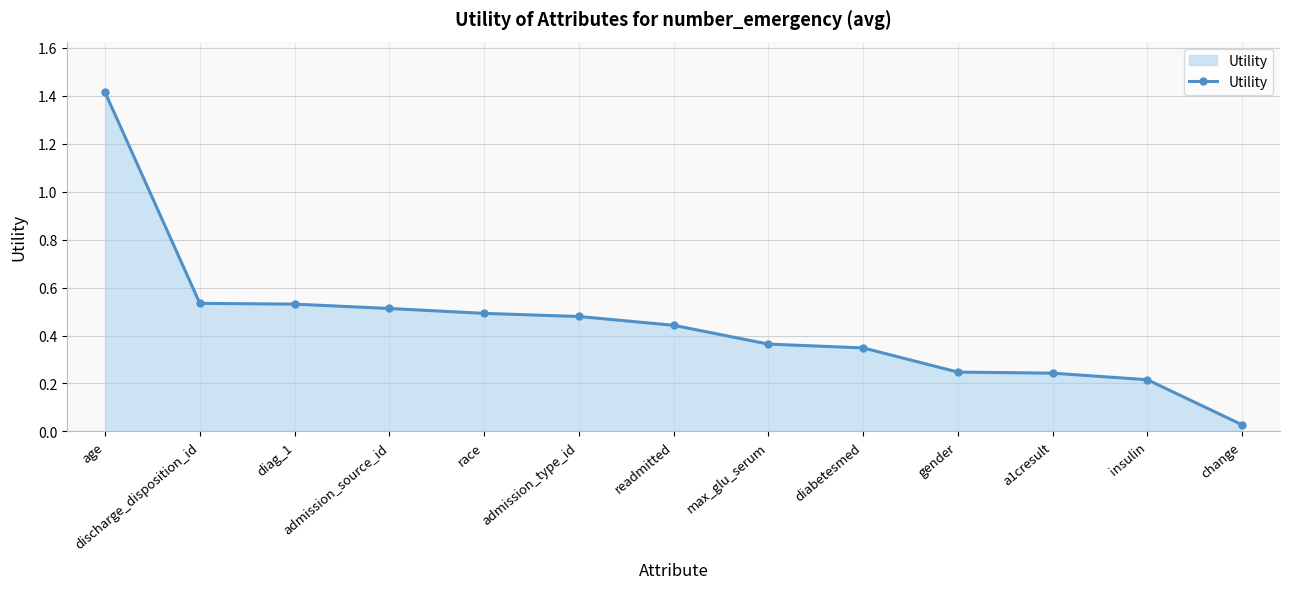

Where is the data nearest to the value 0?

change